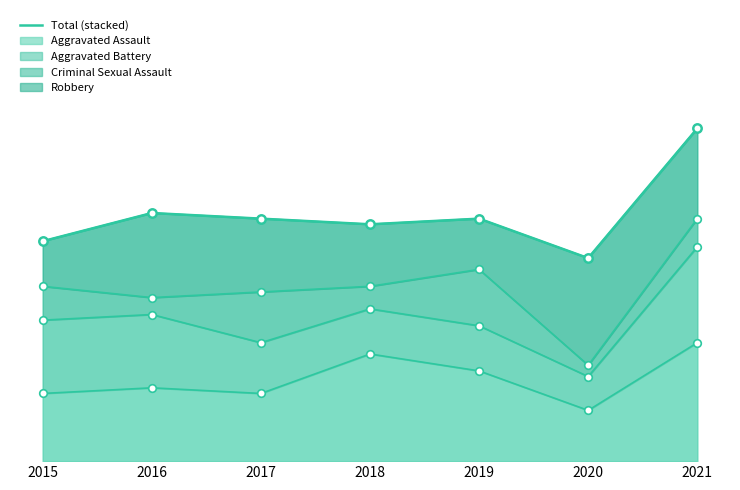

What is the ratio of the value at 2017 to the value at 2018?

1.0